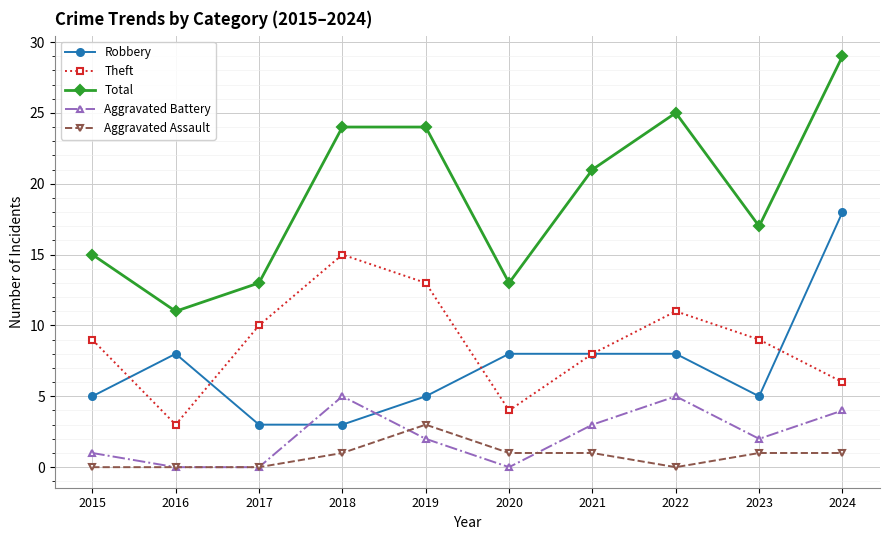

Where is the first local maximum for Robbery?

2016